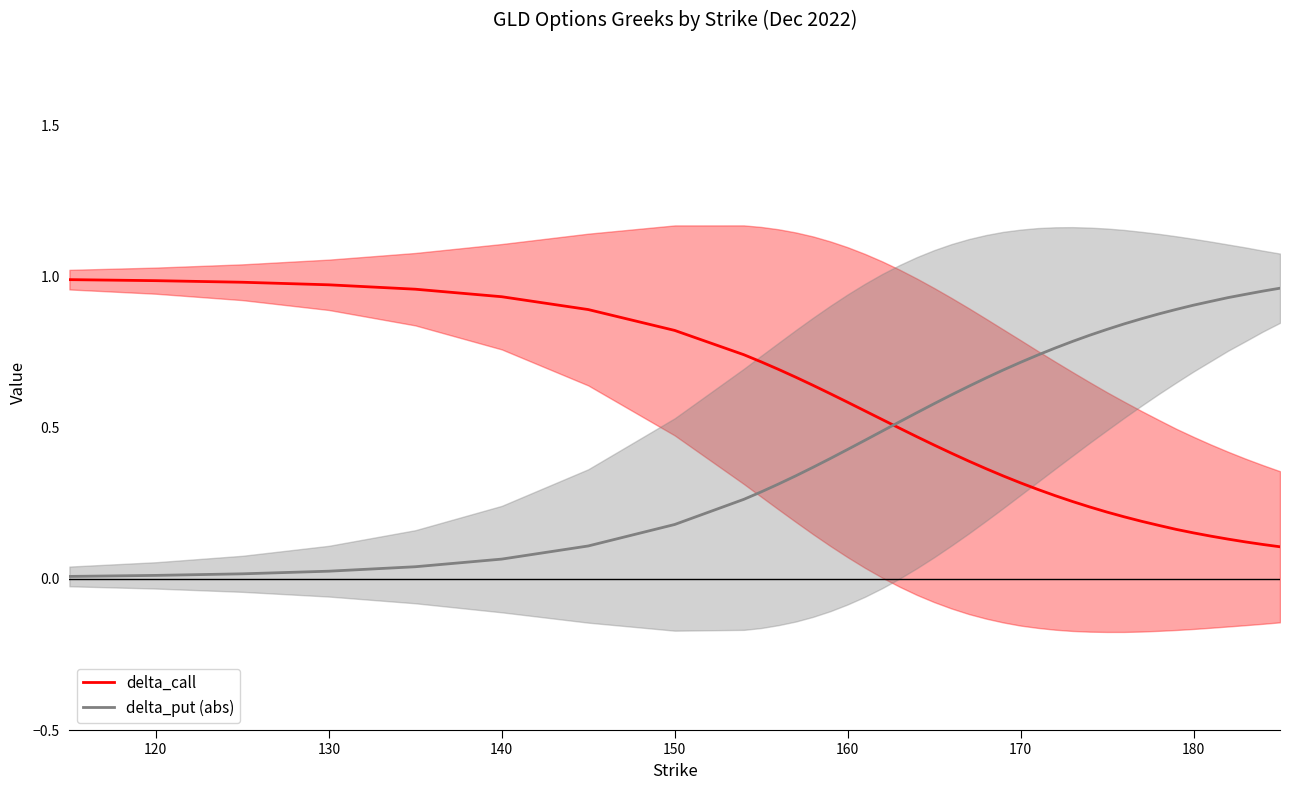

What is the sum of all delta_call values?

19.3